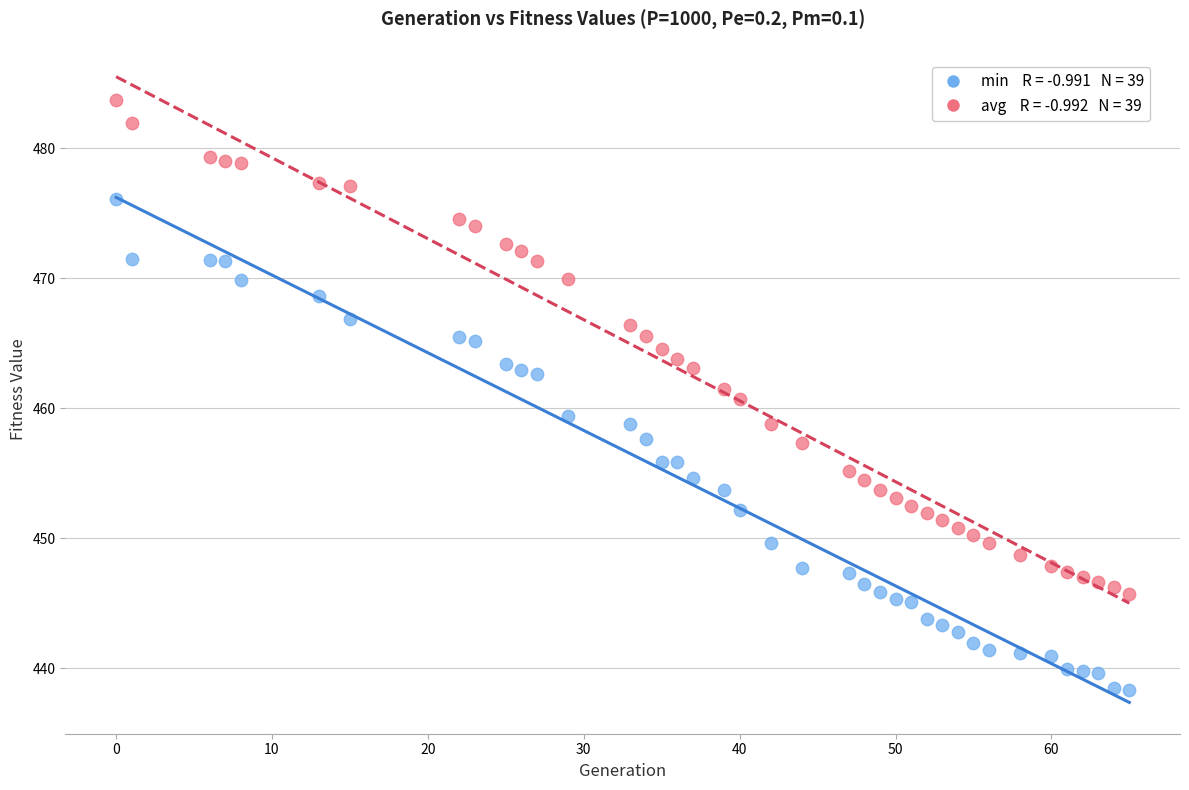

Across all data points, what is the range of Y values (max minus min)?

45.4